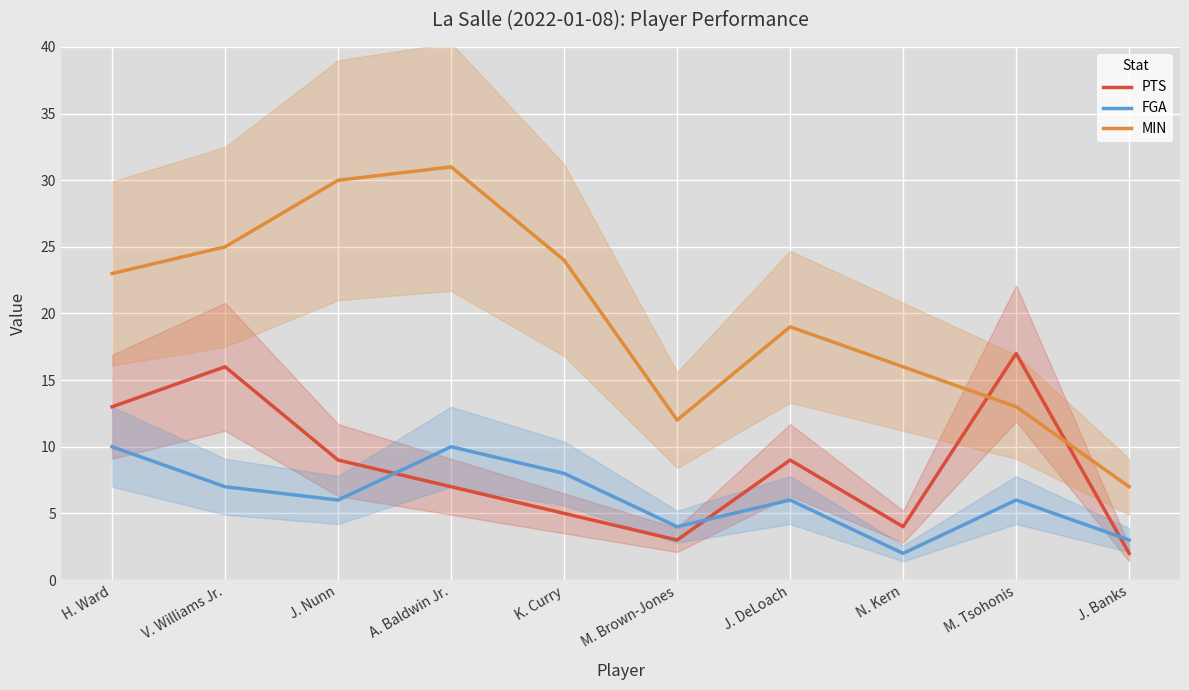

Between V. Williams Jr. and J. DeLoach, which is larger?

V. Williams Jr.